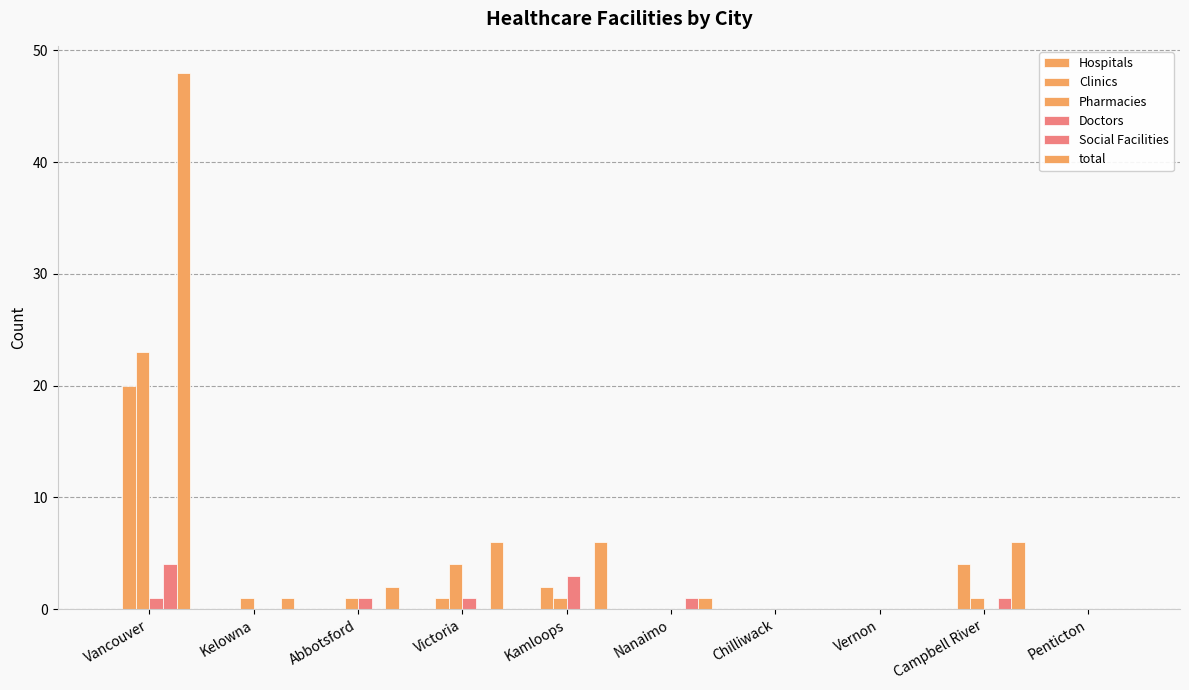

What is the label of the 5th bar from the left?

Kamloops